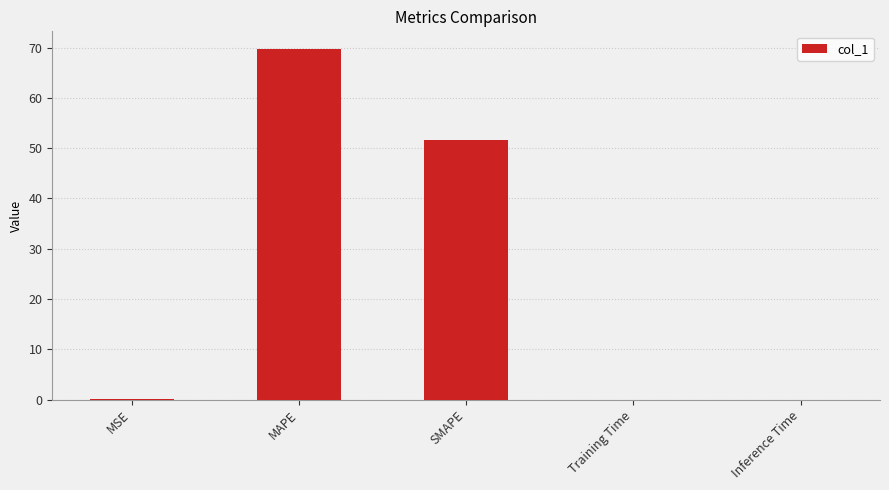

What is the average value?

24.3